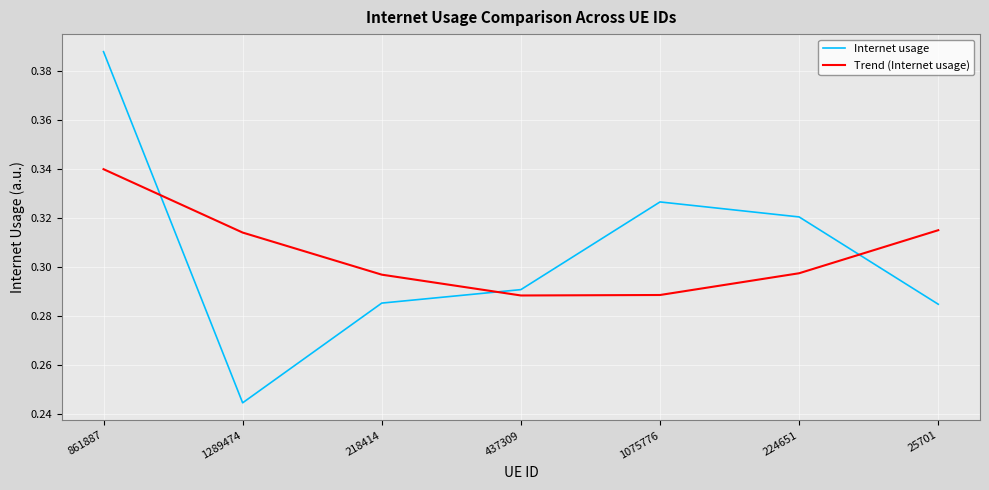

Which category has the highest value across all series?

861887